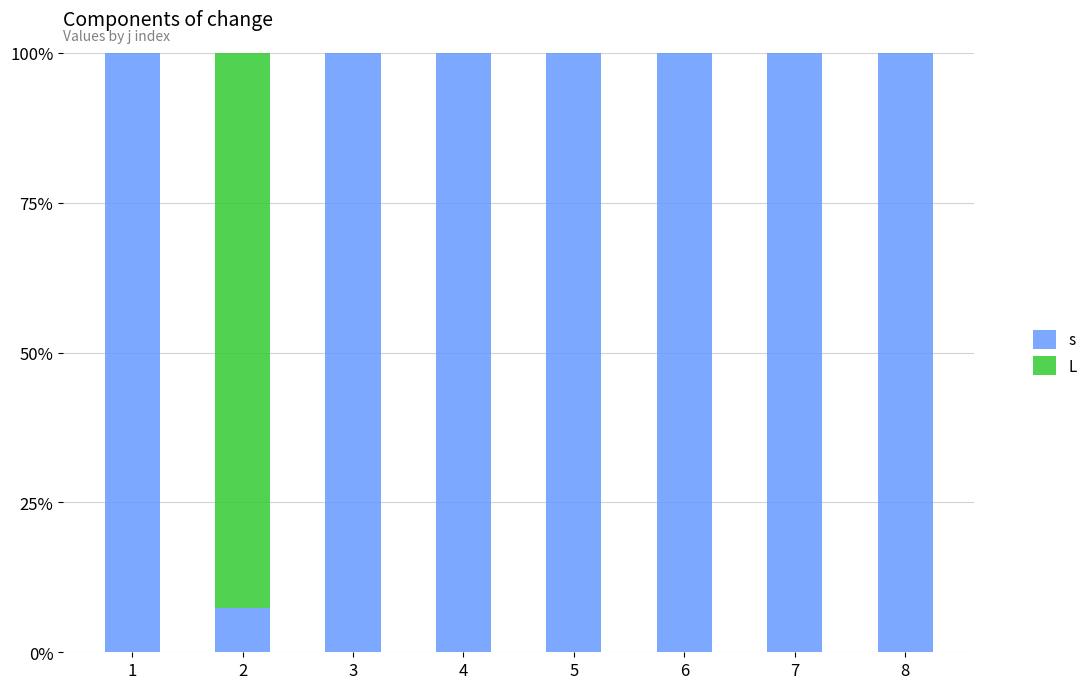

The value of s at 7 is 136.7. True or false?

False